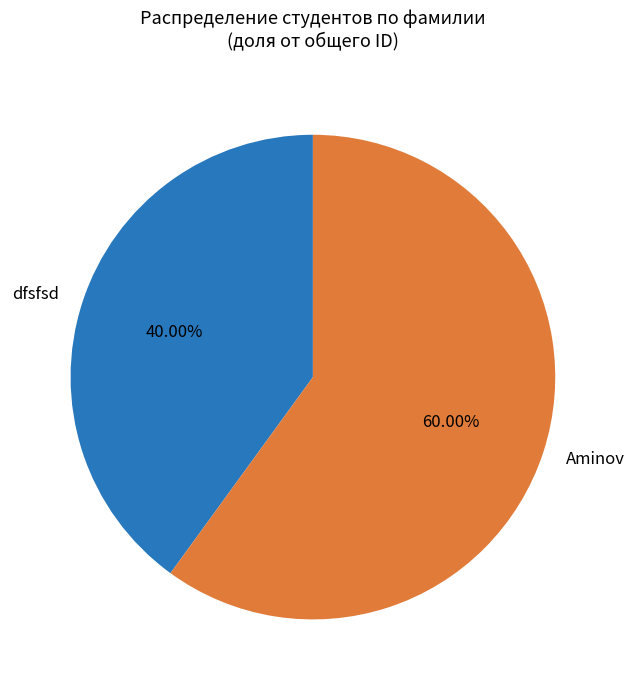

Which slice represents more than half of the pie?

Aminov